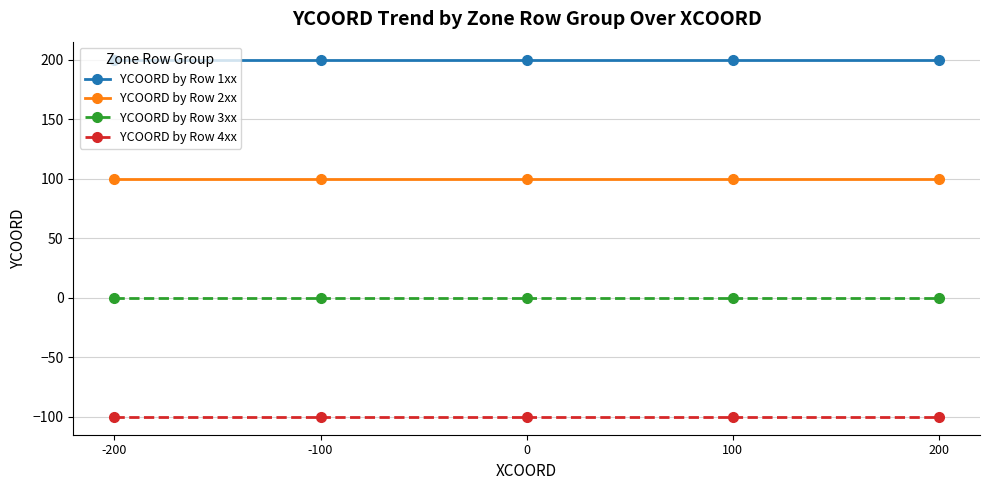

List the series in order of their overall mean, lowest first.

YCOORD by Row 4xx, YCOORD by Row 3xx, YCOORD by Row 2xx, YCOORD by Row 1xx